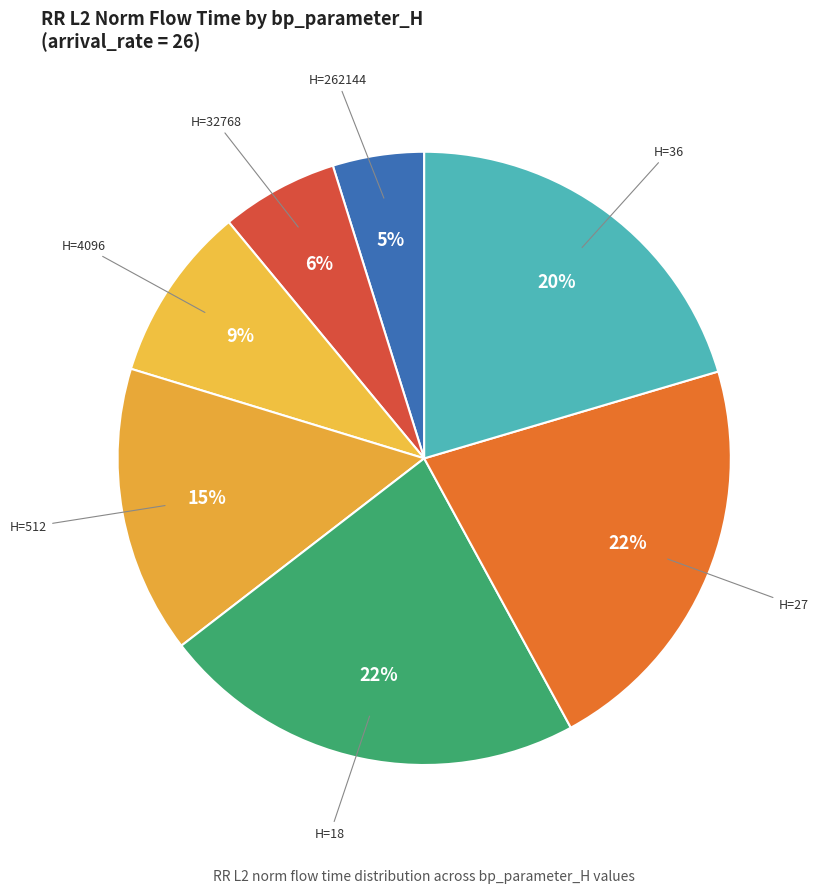

To the nearest percent, what is the average slice percentage?

14%